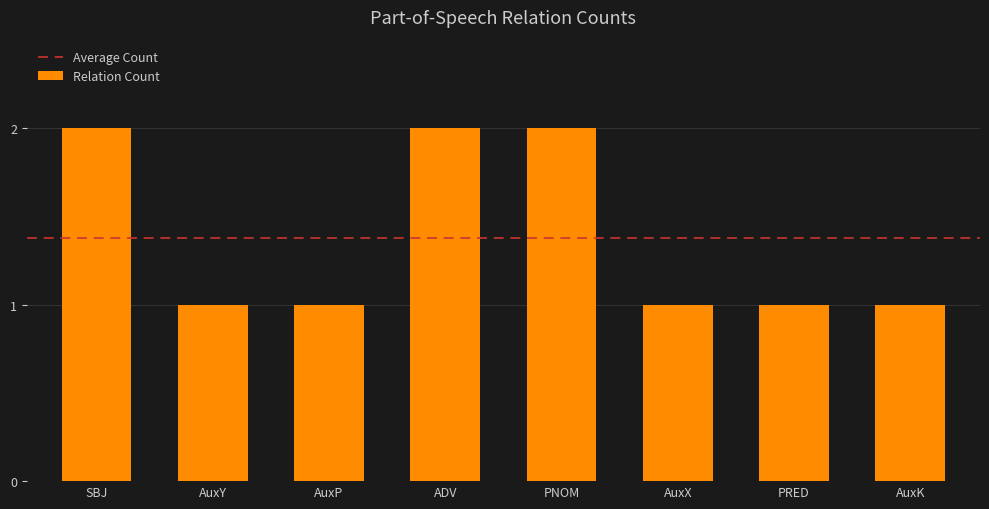

Reading right to left, what are all the values shown in this chart?

AuxK=1	PRED=1	AuxX=1	PNOM=2	ADV=2	AuxP=1	AuxY=1	SBJ=2